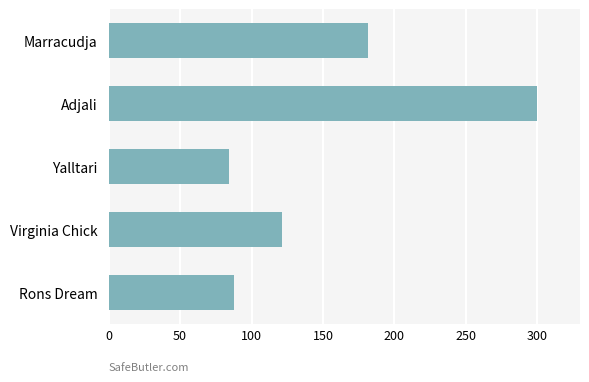

Count the number of categories in the chart.

5